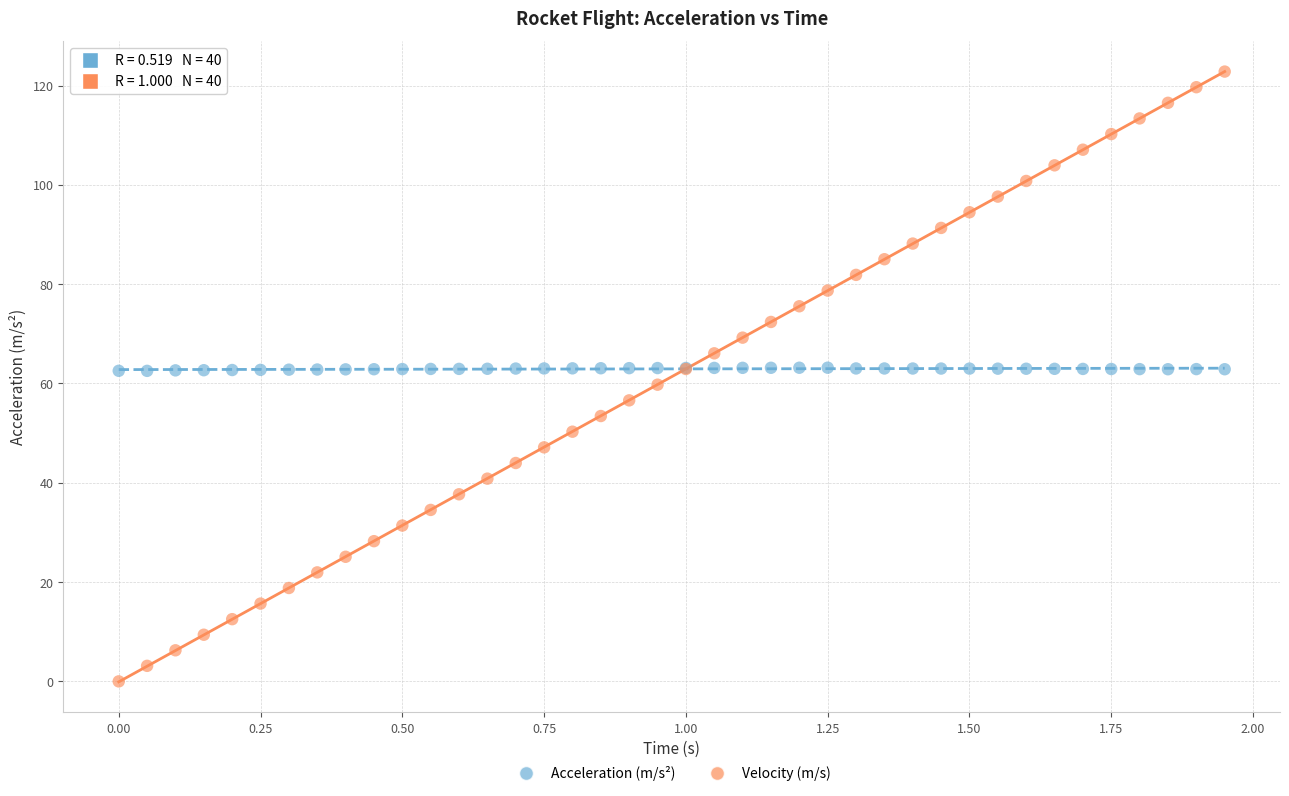

What are all the series names shown in the legend?

Acceleration (m/s²), Velocity (m/s)